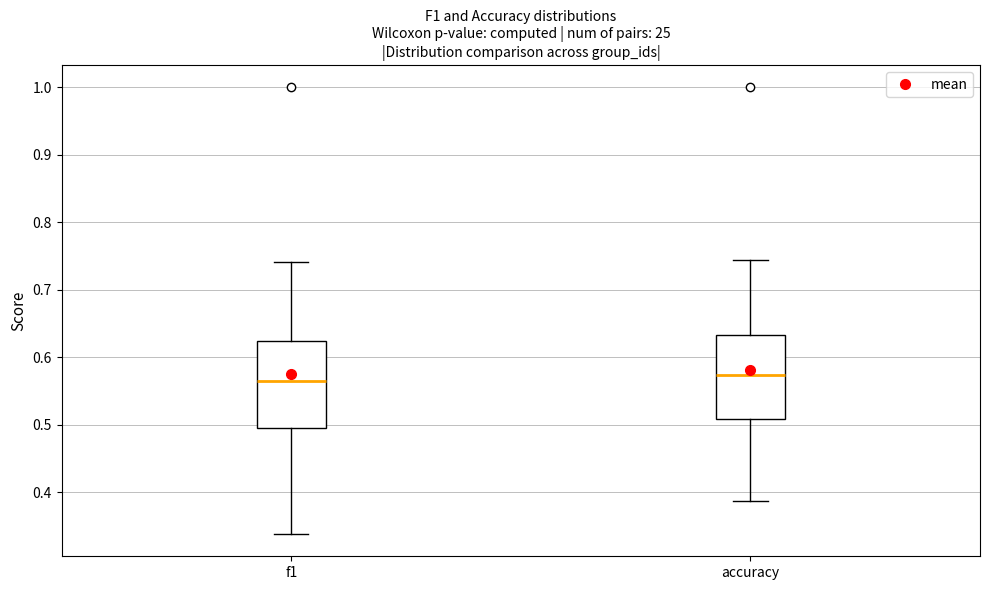

Reading left to right, read every box against the y-axis: the position of its median line, the range the box covers, and the ends of its whiskers. The values are not printed on the chart, so give them approximately, as read against the axis.

f1: median 0.57, box 0.49 to 0.62, whiskers 0.34 to 0.74
accuracy: median 0.57, box 0.51 to 0.63, whiskers 0.39 to 0.74